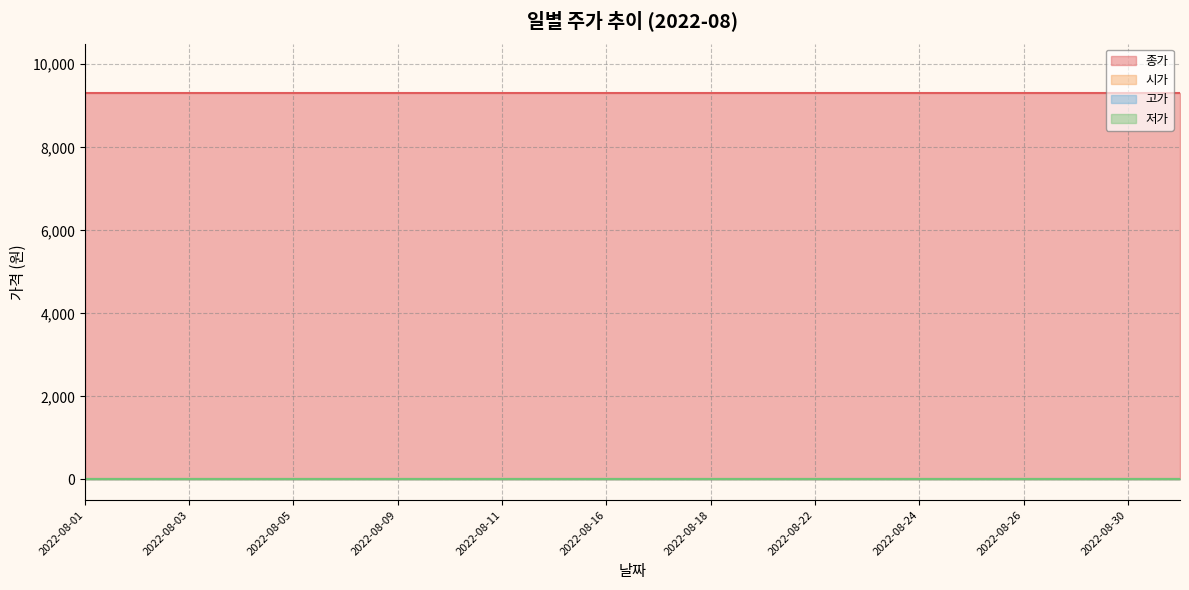

Which category has the highest value in the 시가 series?

2022-08-01